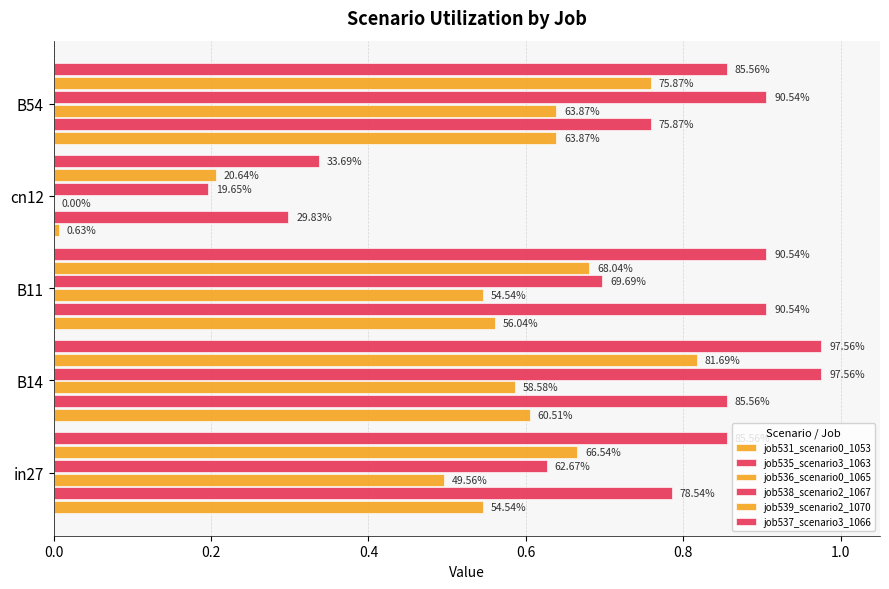

Which series has the largest range (max minus min)?

job538_scenario2_1067